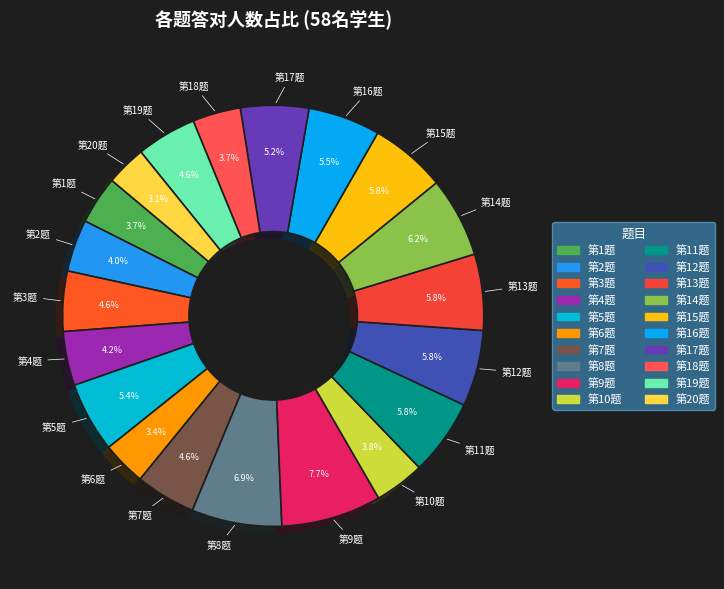

How many segments does this pie chart have?

20